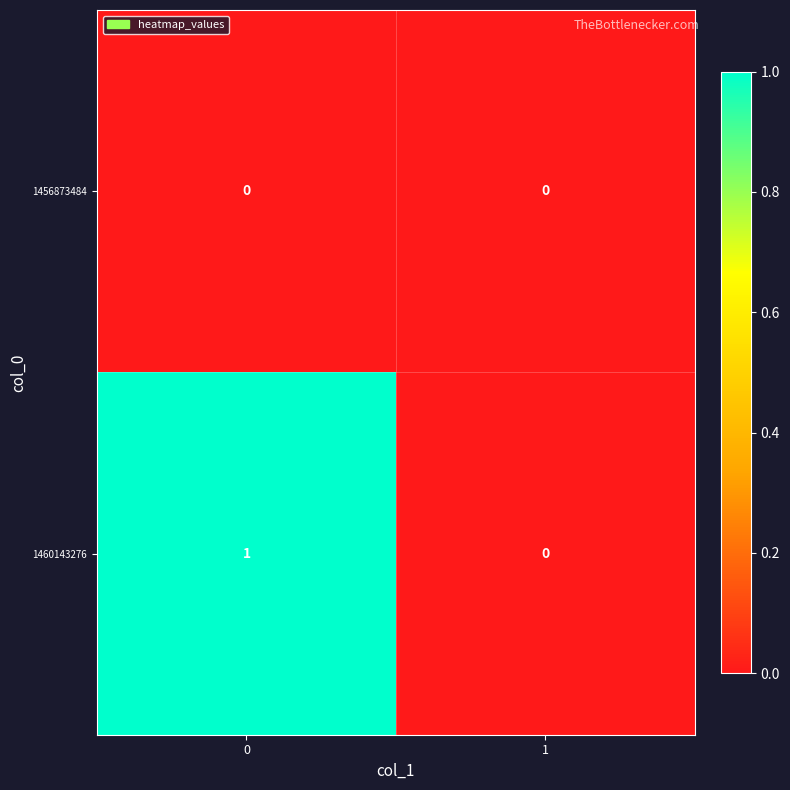

Reading left to right, extract all data points from this chart.

1456873484: 0	0
1460143276: 1	0